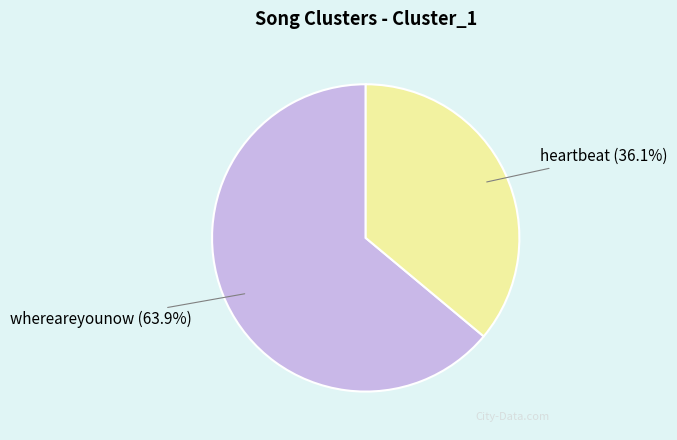

What percentage is the whereareyounow slice, to the nearest percent?

64%